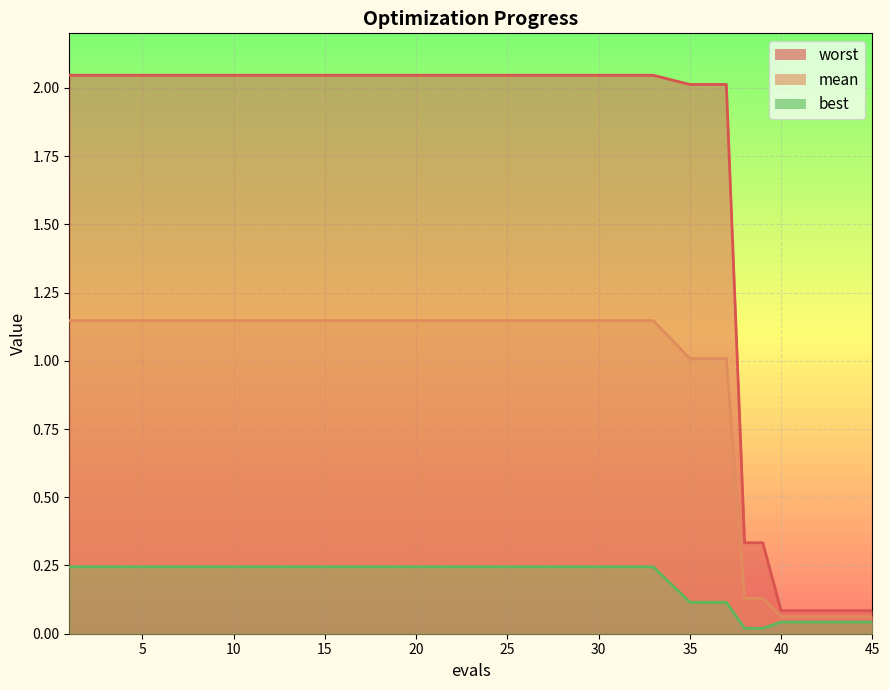

Is the value of mean at 44 greater than the value of best at 43?

Yes